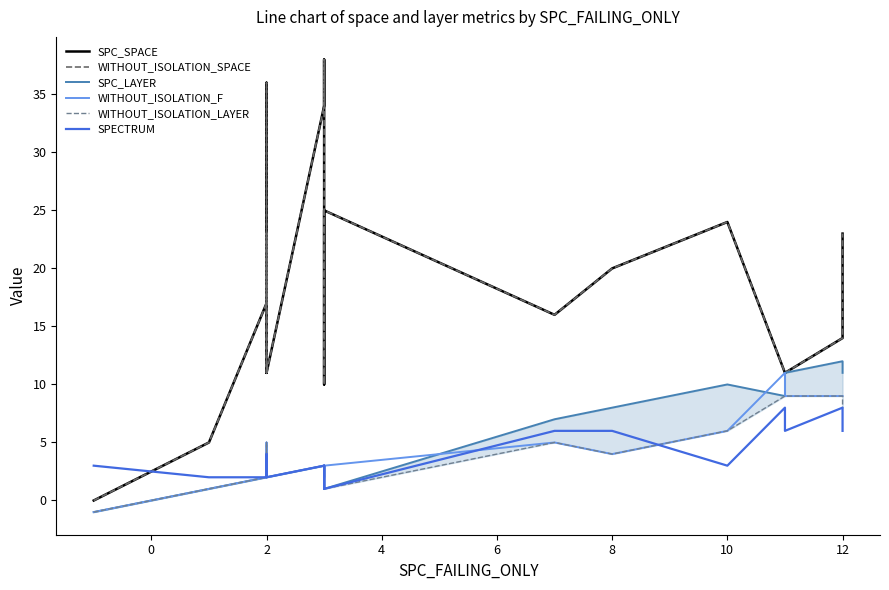

What is the difference between the highest and lowest values at 2?

15